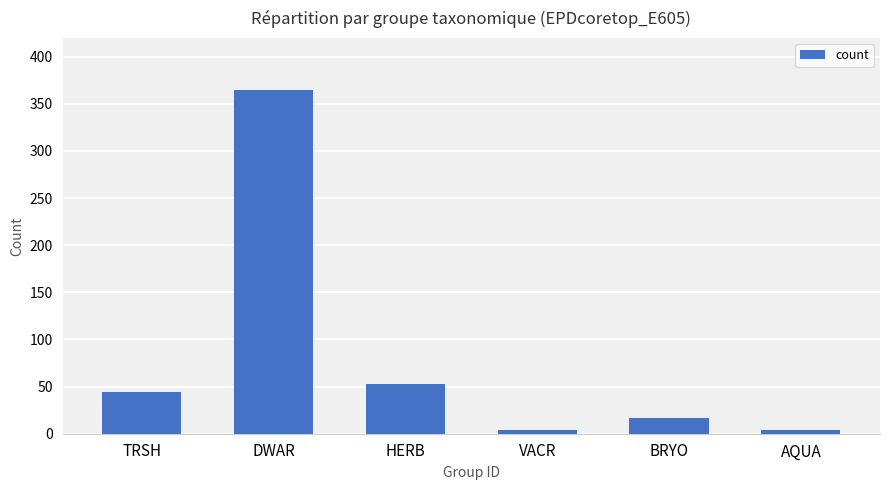

How many categories are shown in the chart?

6